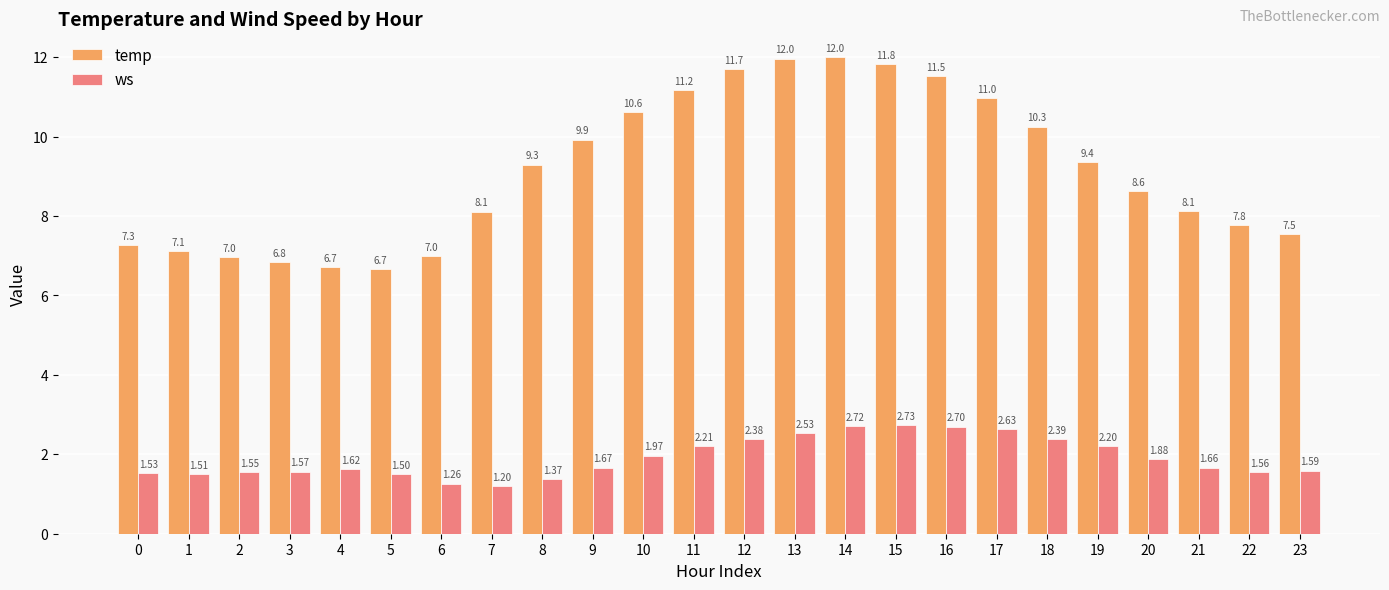

What is the sum of all ws values?

45.9